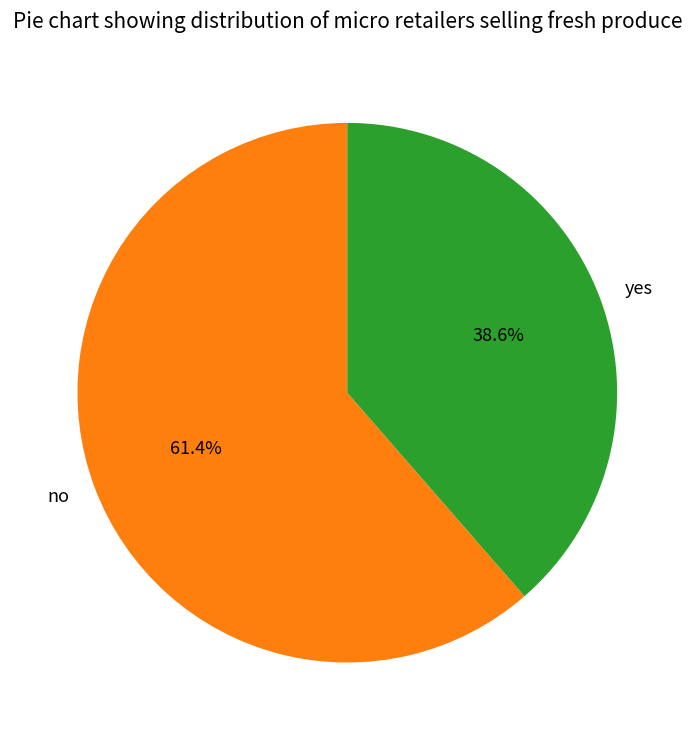

What percentage is the yes slice, to the nearest percent?

39%